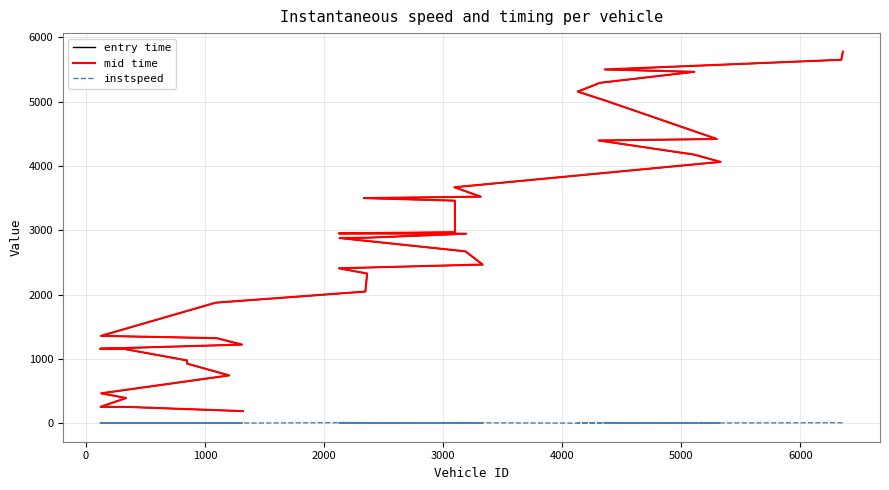

How many lines are shown in the chart?

3